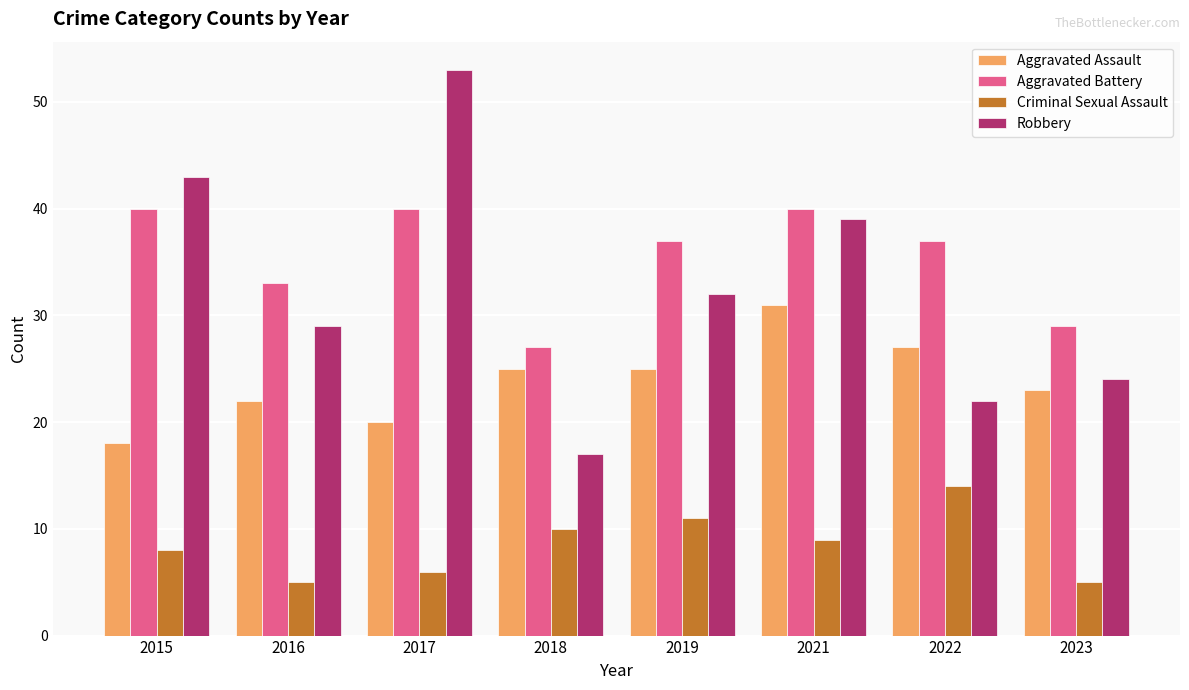

What is the difference between the Criminal Sexual Assault values at 2015 and 2018?

2